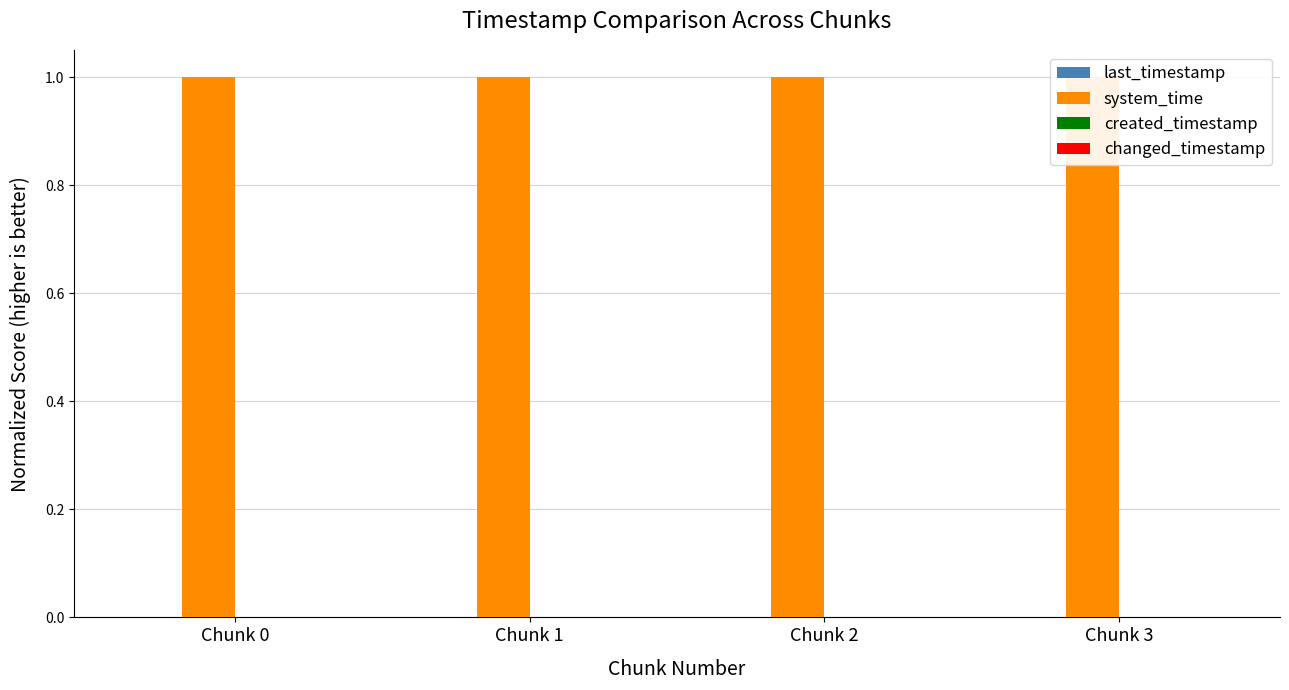

The value of created_timestamp at Chunk 0 is 0.0. True or false?

True